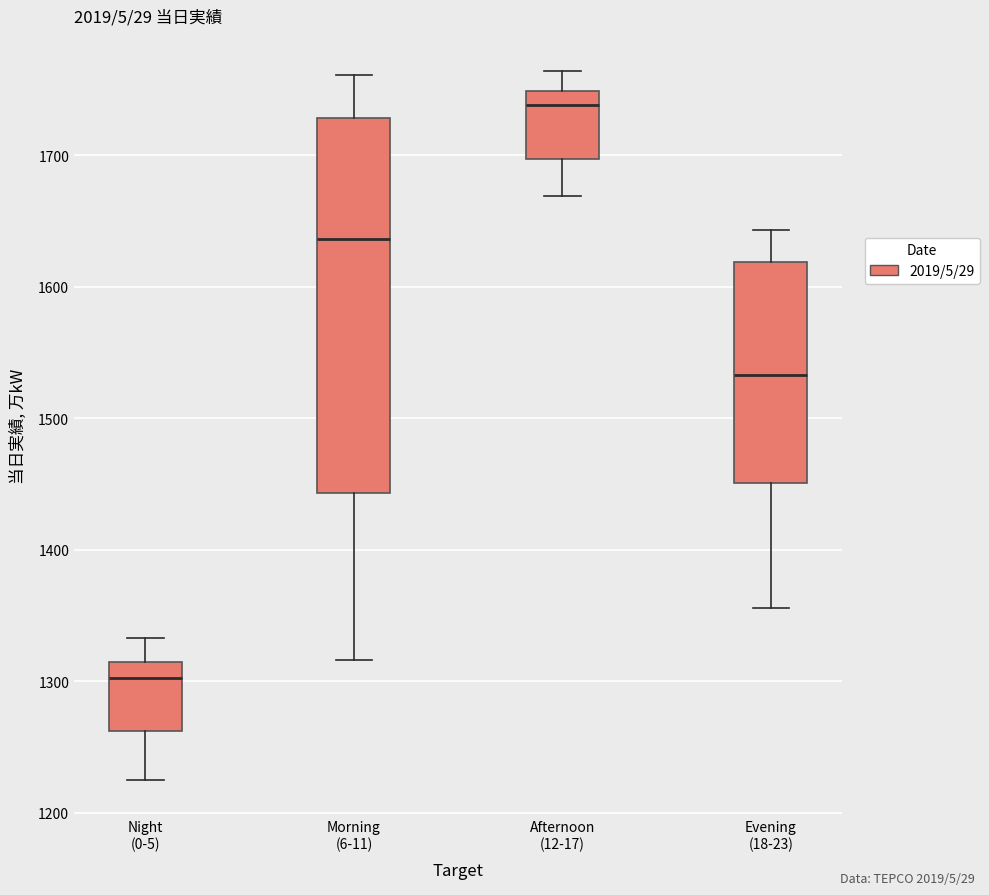

Which box's median line is the highest?

Afternoon (12-17)